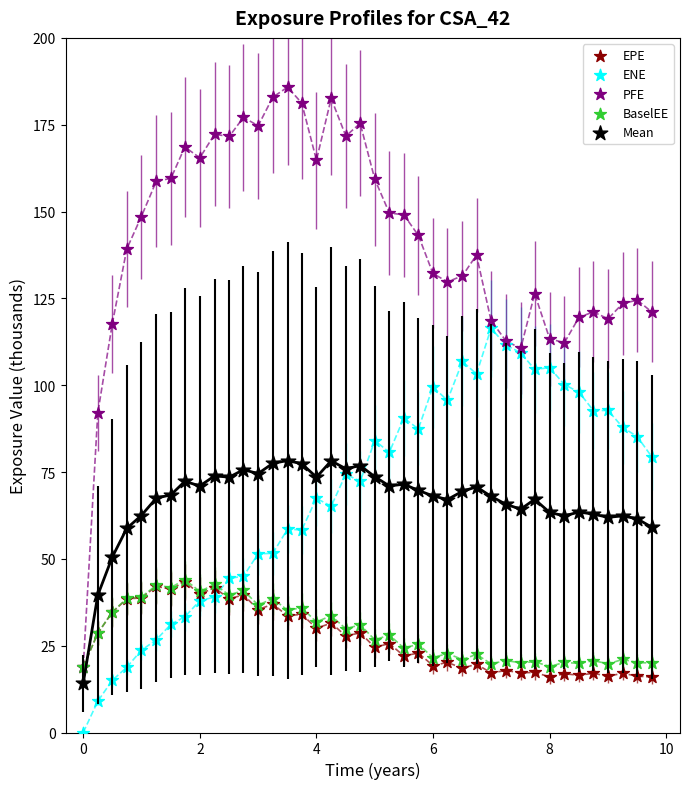

What are all the series names shown in the legend?

EPE, ENE, PFE, BaselEE, Mean